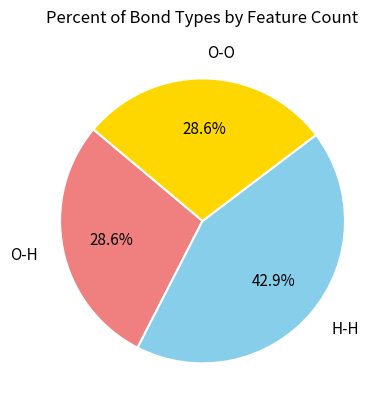

What percentage do O-H and O-O together represent?

57.1%